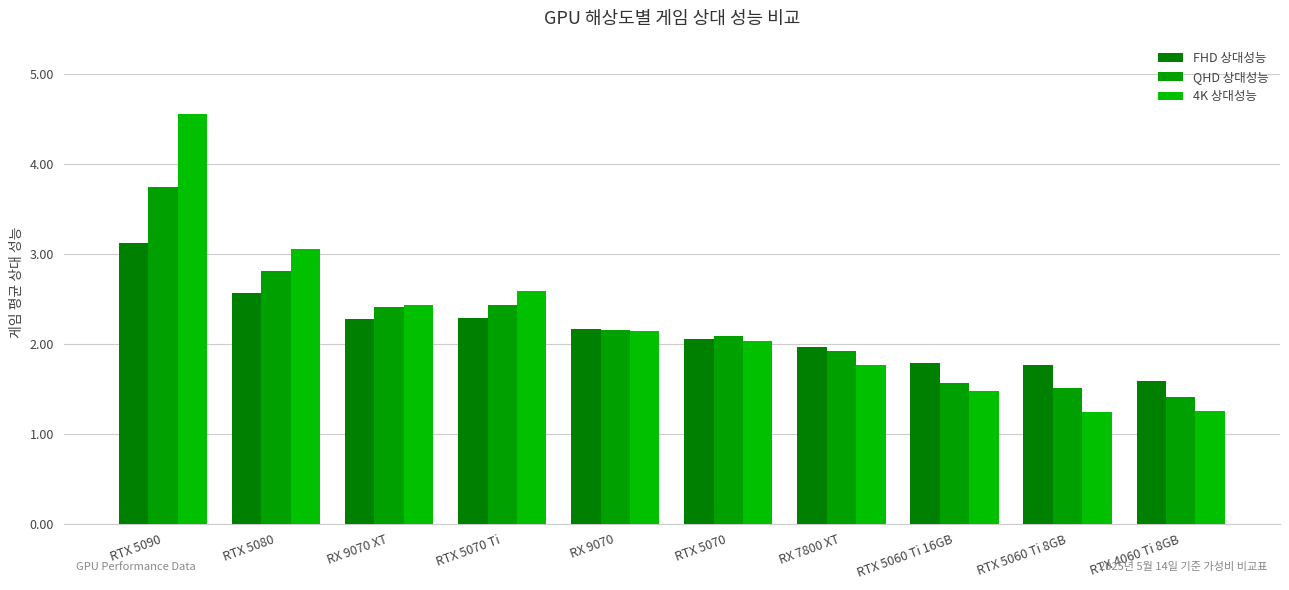

At how many categories does at least one series exceed 2?

6